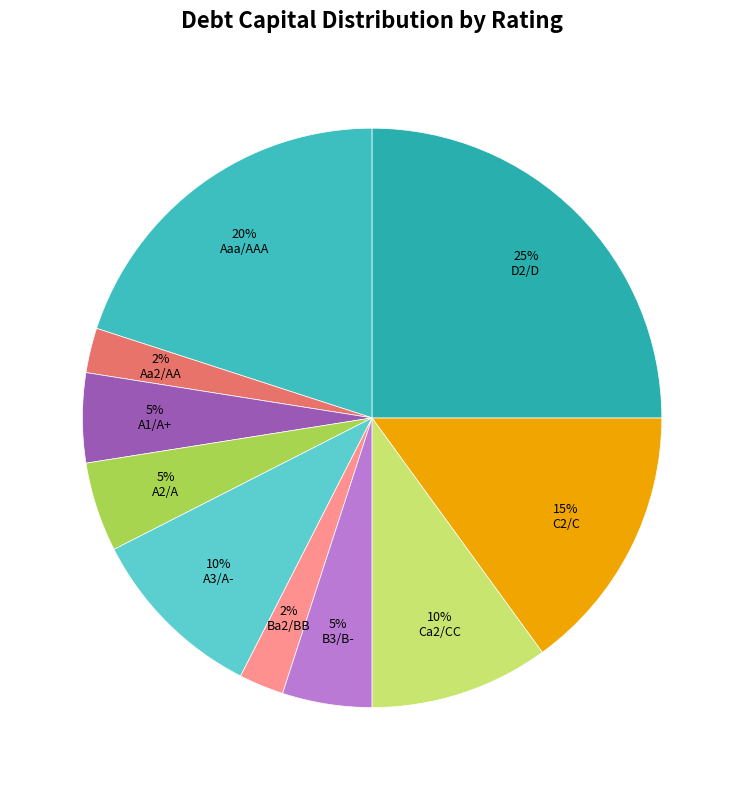

Does B3/B- represent more than half of the total?

No